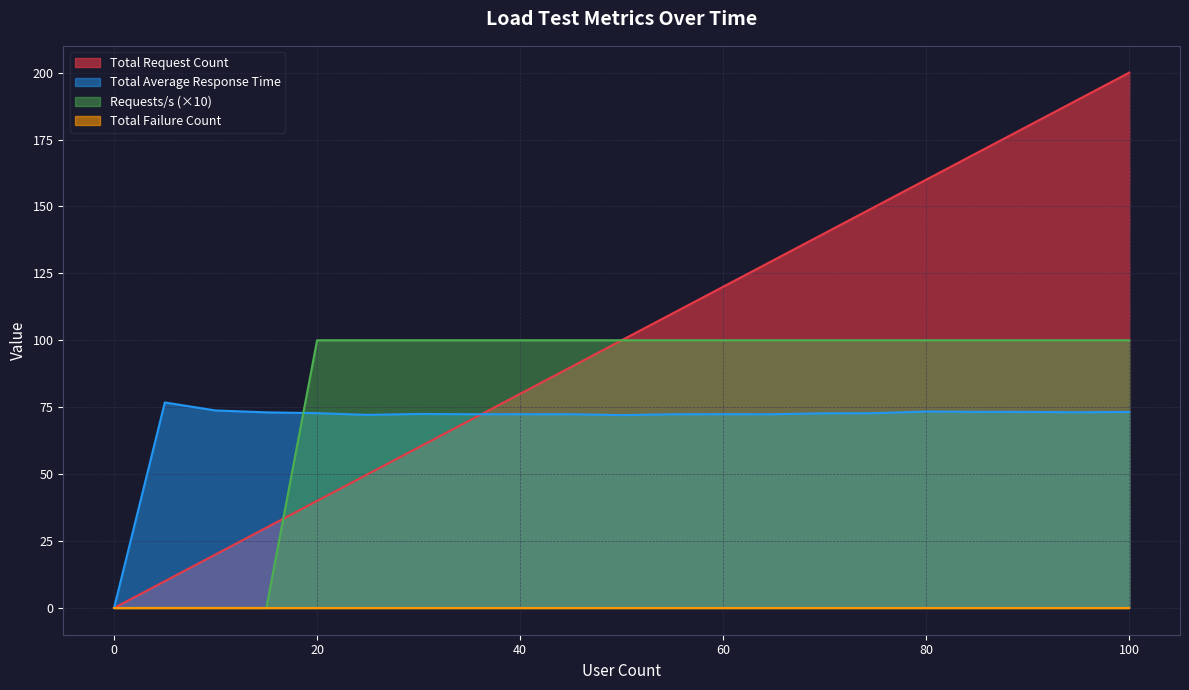

Does the chart display data point markers on the line(s)?

No